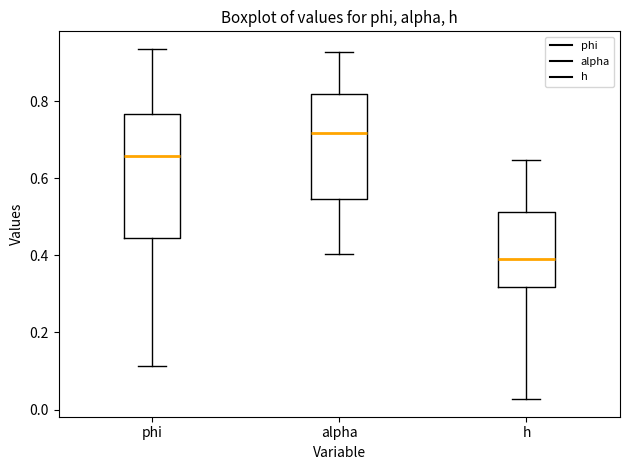

Reading left to right, transcribe this box plot: for each box, give where its median line is, the range the box spans, and where its two whiskers end, as read against the y-axis. The values are not printed on the chart, so give them approximately, as read against the axis.

phi: median 0.66, box 0.44 to 0.76, whiskers 0.12 to 0.94
alpha: median 0.72, box 0.54 to 0.82, whiskers 0.40 to 0.92
h: median 0.40, box 0.32 to 0.52, whiskers 0.02 to 0.64